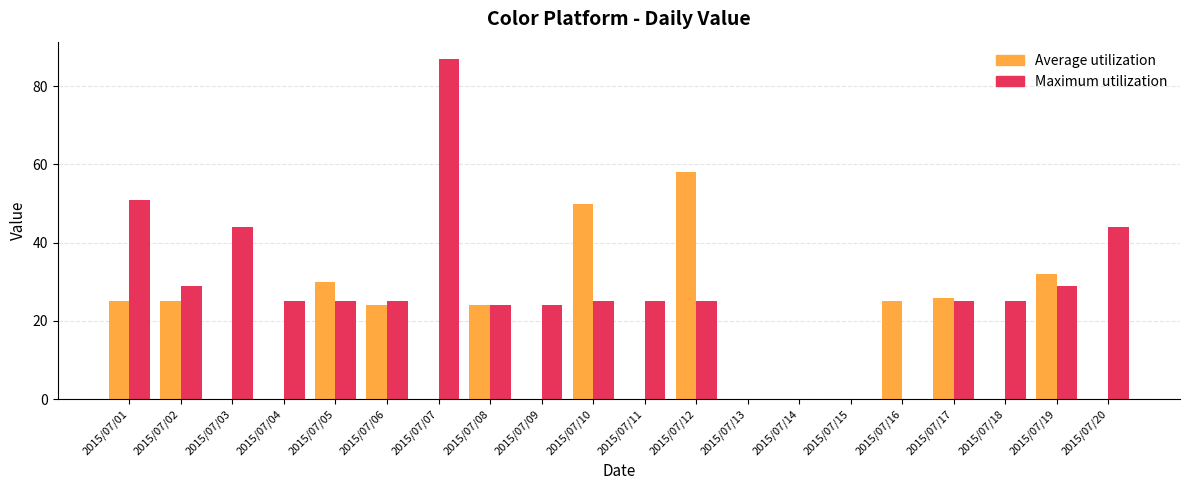

Reading left to right, extract all data points from this chart.

Average utilization: 2015/07/01=25	2015/07/02=25	2015/07/03=0	2015/07/04=0	2015/07/05=30	2015/07/06=24	2015/07/07=0	2015/07/08=24	2015/07/09=0	2015/07/10=50	2015/07/11=0	2015/07/12=58	2015/07/13=0	2015/07/14=0	2015/07/15=0	2015/07/16=25	2015/07/17=26	2015/07/18=0	2015/07/19=32	2015/07/20=0
Maximum utilization: 2015/07/01=51	2015/07/02=29	2015/07/03=44	2015/07/04=25	2015/07/05=25	2015/07/06=25	2015/07/07=87	2015/07/08=24	2015/07/09=24	2015/07/10=25	2015/07/11=25	2015/07/12=25	2015/07/13=0	2015/07/14=0	2015/07/15=0	2015/07/16=0	2015/07/17=25	2015/07/18=25	2015/07/19=29	2015/07/20=44